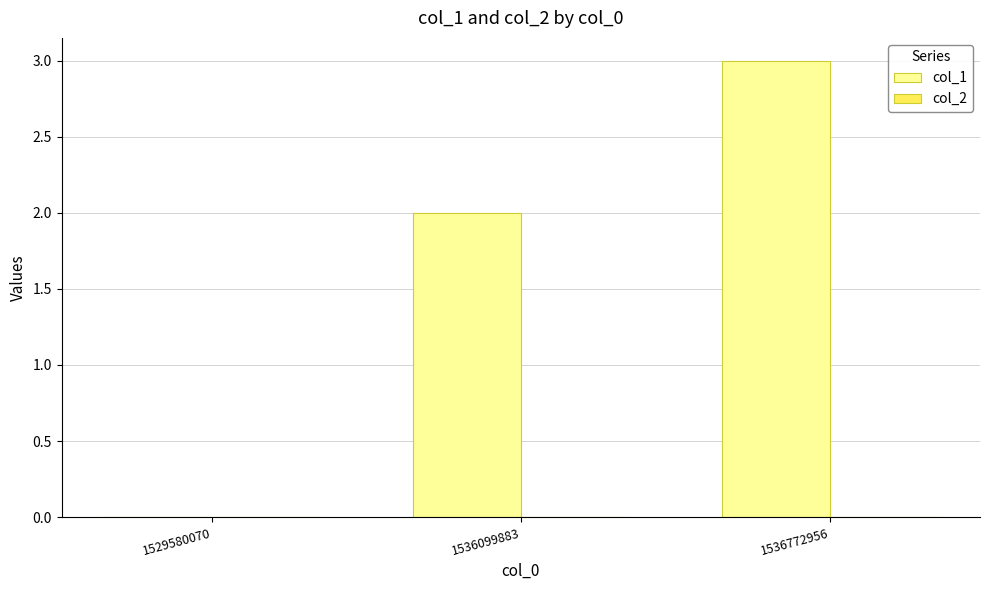

Which category has the highest value across all series?

1536772956